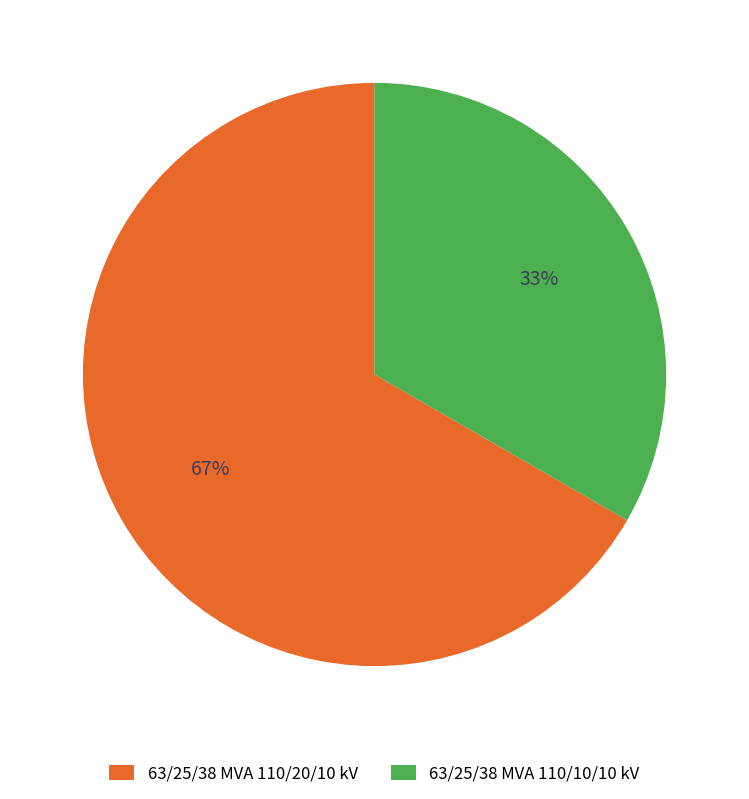

What percentage is the 63/25/38 MVA 110/20/10 kV slice, to the nearest percent?

67%